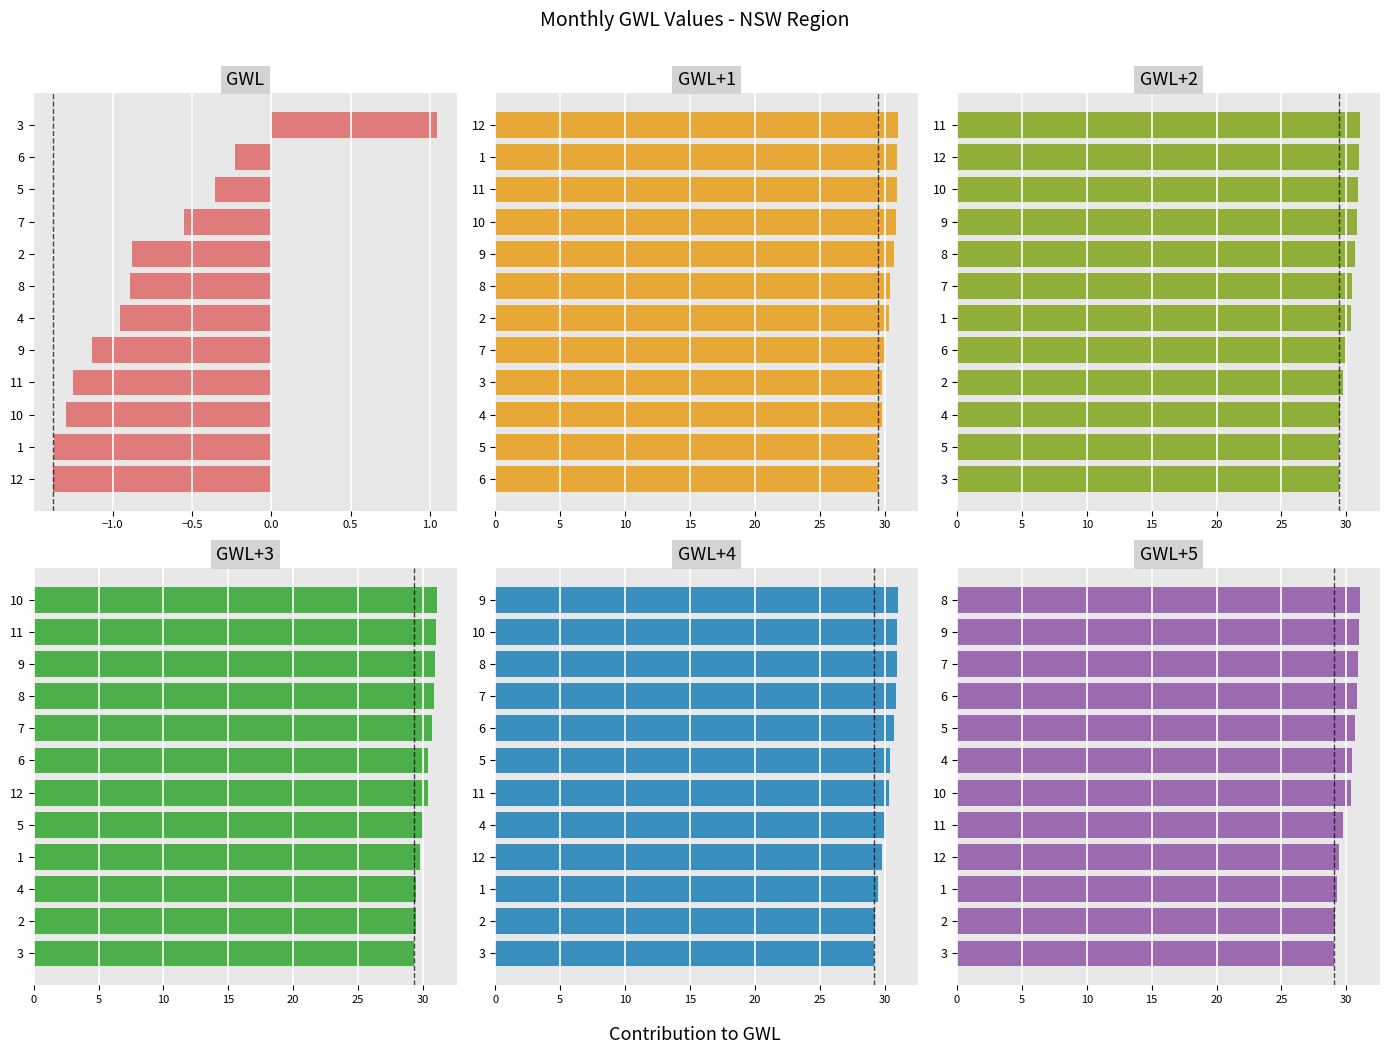

What is the maximum value shown in the chart?

31.0